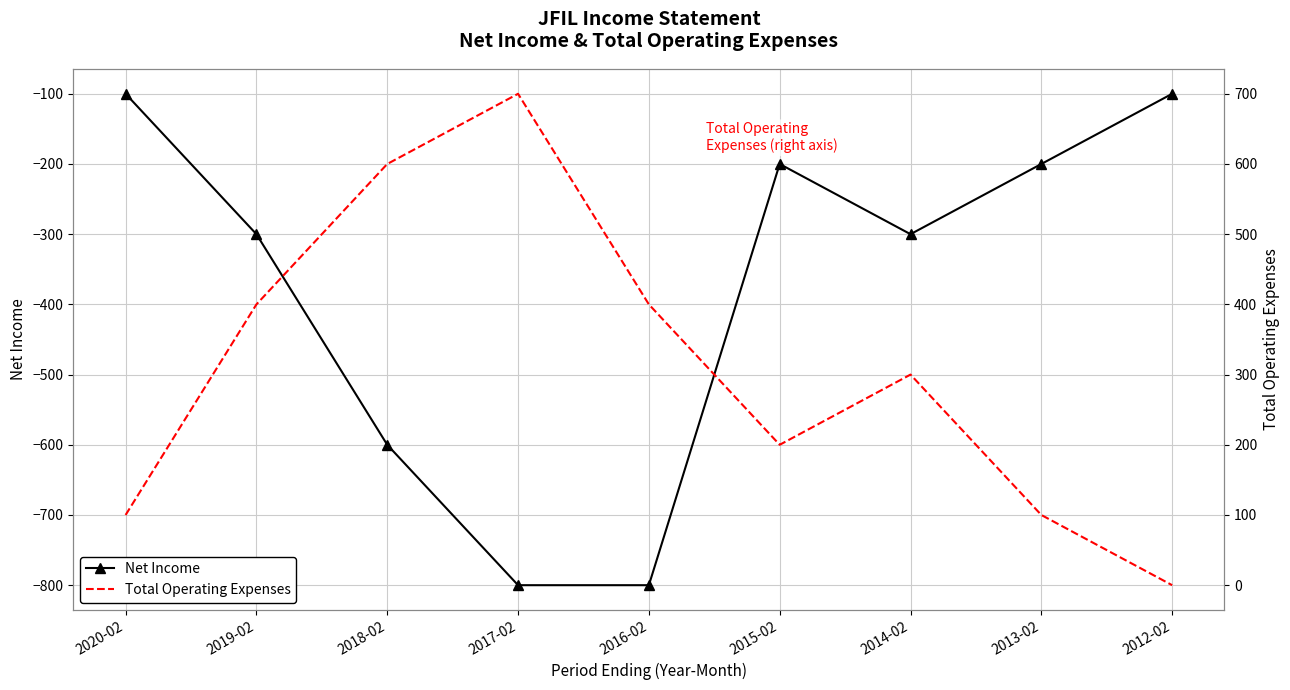

What is the label of the 6th point from the left?

2015-02